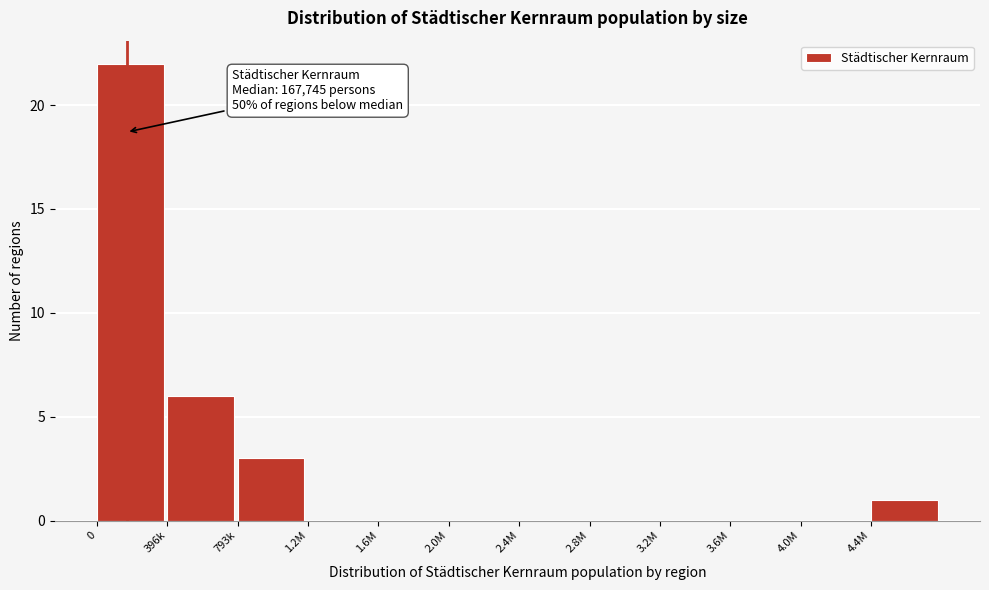

Reading left to right, transcribe all the data shown in this chart.

0=22	396k=6	793k=3	1.2M=0	1.6M=0	2.0M=0	2.4M=0	2.8M=0	3.2M=0	3.6M=0	4.0M=0	4.4M=1